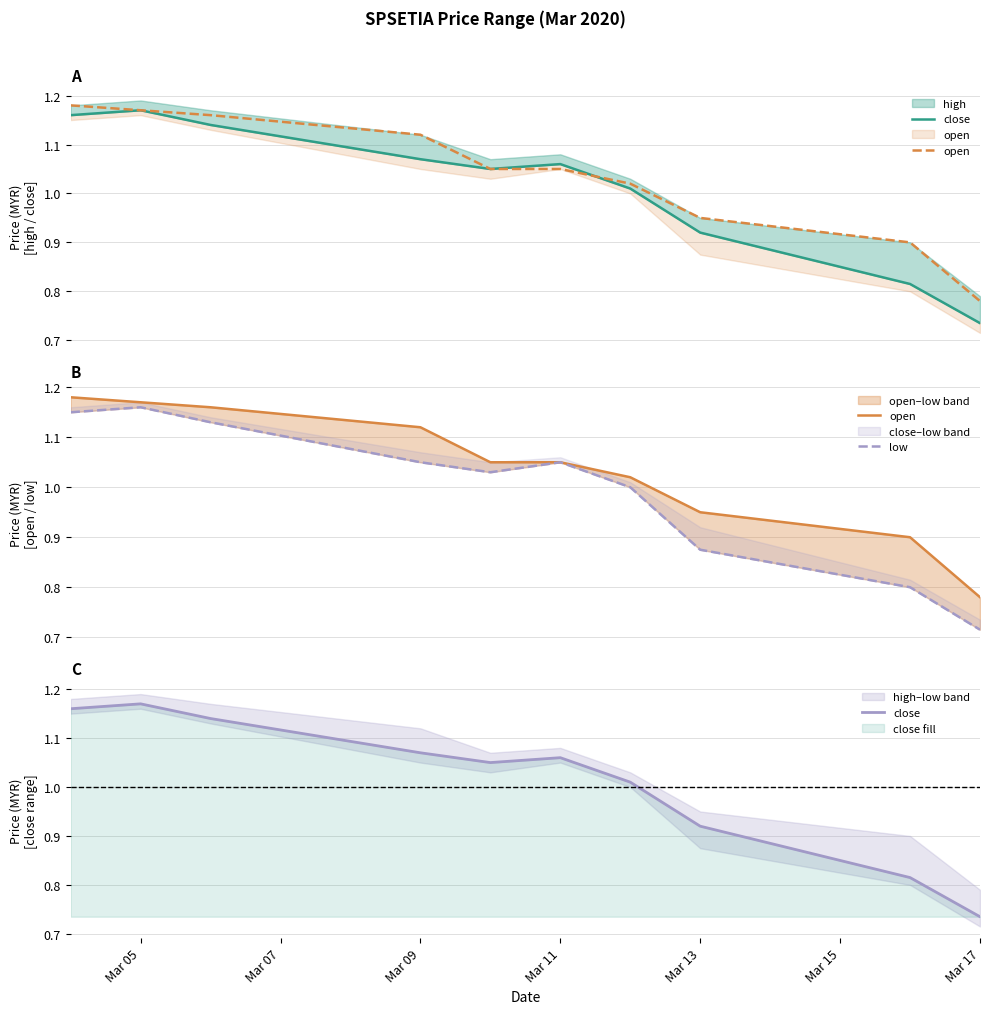

Is the value of close at Mar 07 greater than the value of open at 8?

Yes